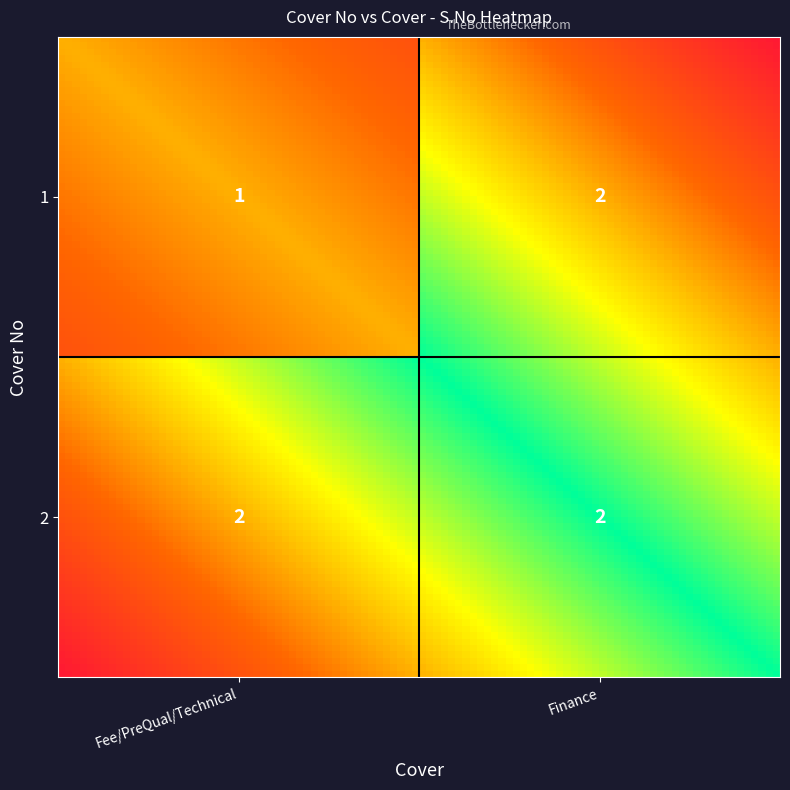

Which series changed the most between 0 and 1?

Fee/PreQual/Technical